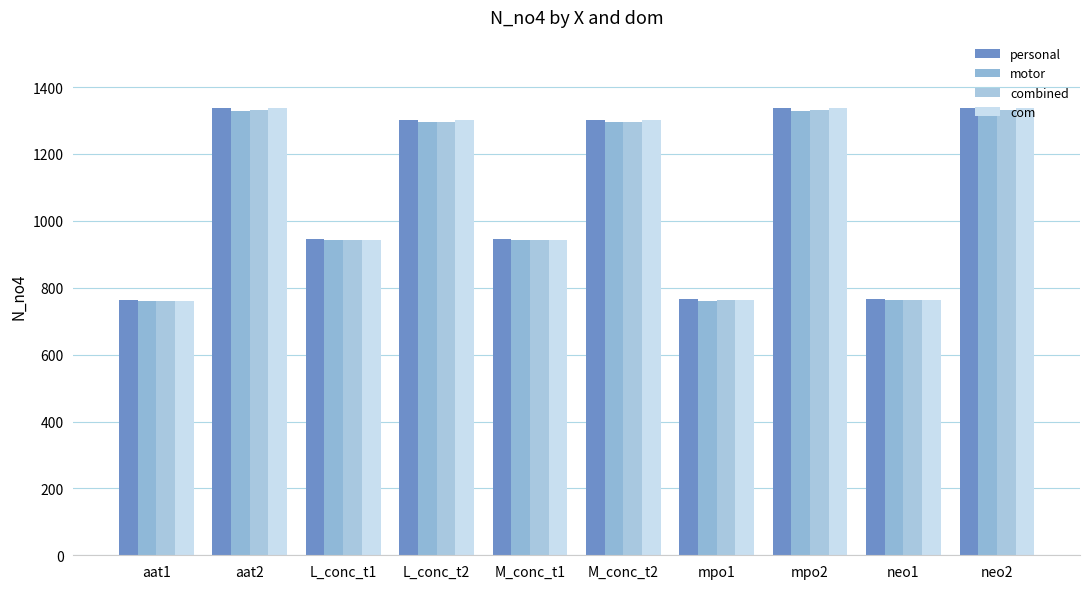

What is the sum of all combined values?

10763